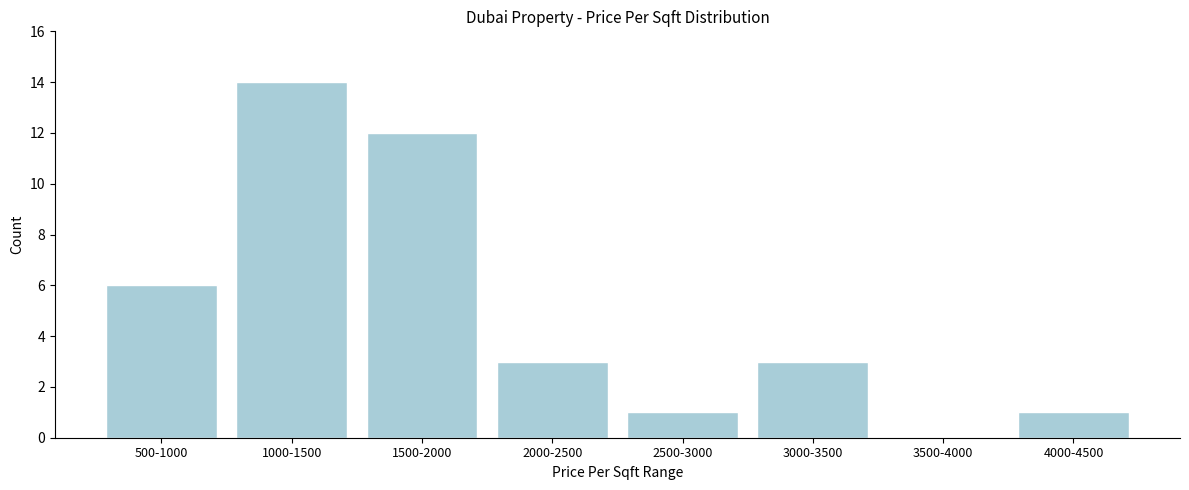

Reading right to left, list all the values displayed in this chart.

4000-4500=1	3500-4000=0	3000-3500=3	2500-3000=1	2000-2500=3	1500-2000=12	1000-1500=14	500-1000=6